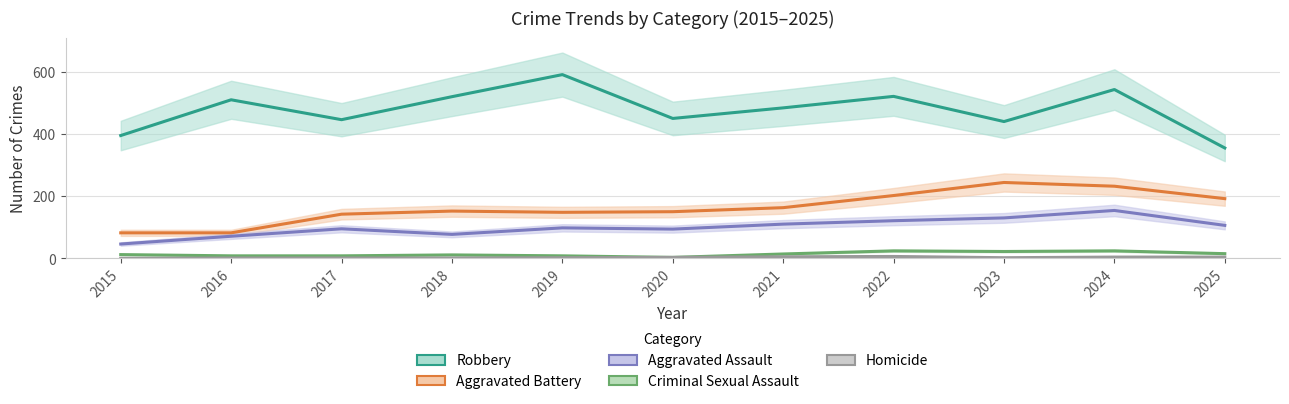

How many data points in Aggravated Battery are above 152?

5